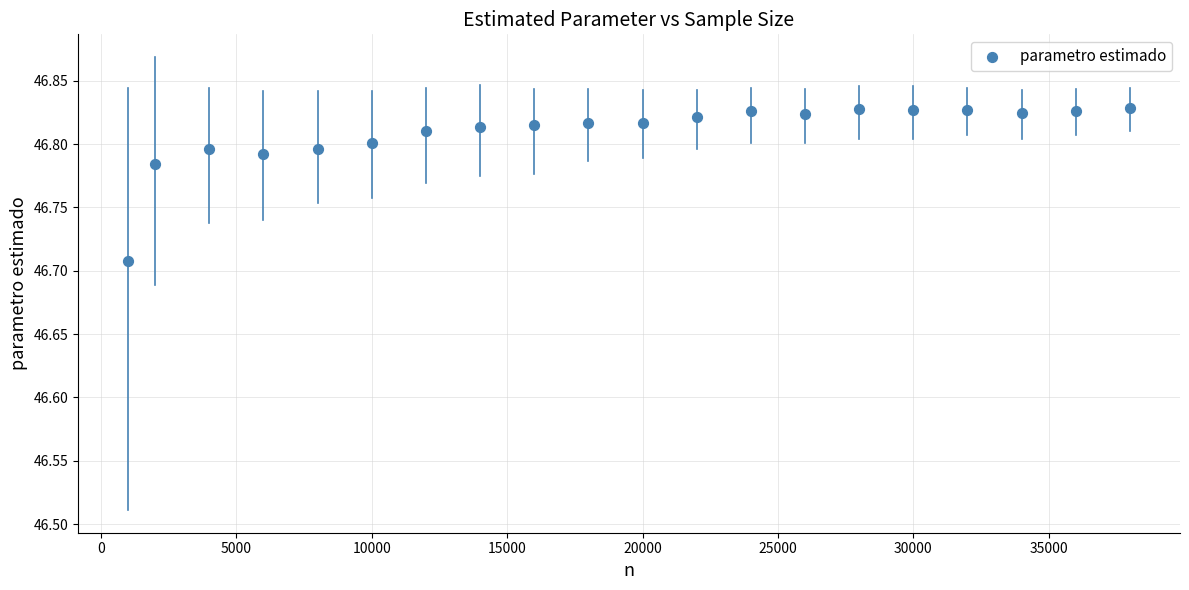

What is the range of X values (max minus min)?

37000.0